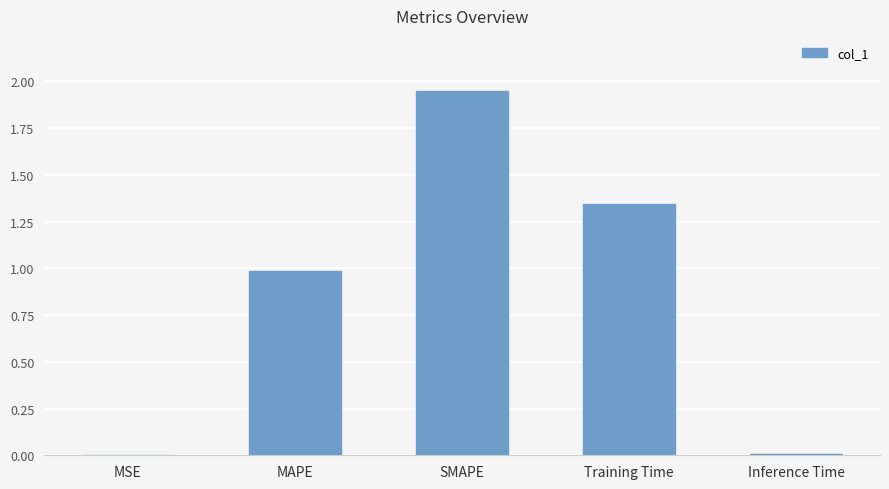

Is it true that the value at Training Time is 0.8?

False